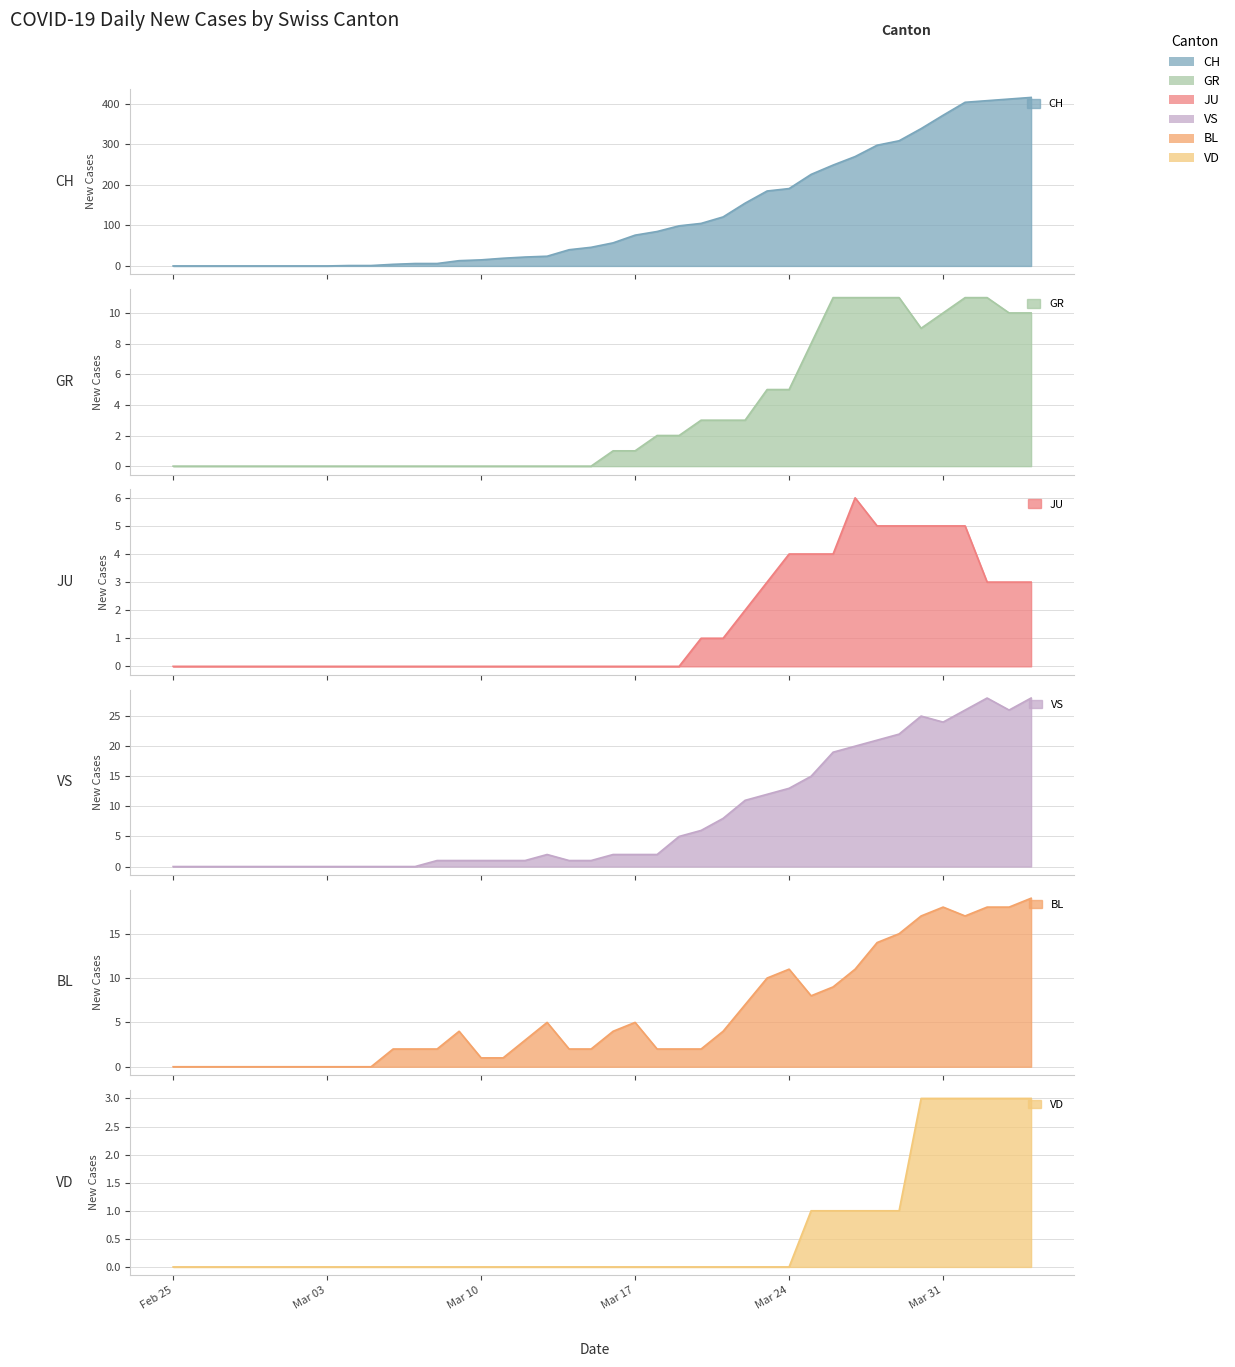

What is the difference between the maximum and minimum values in the BL series?

19